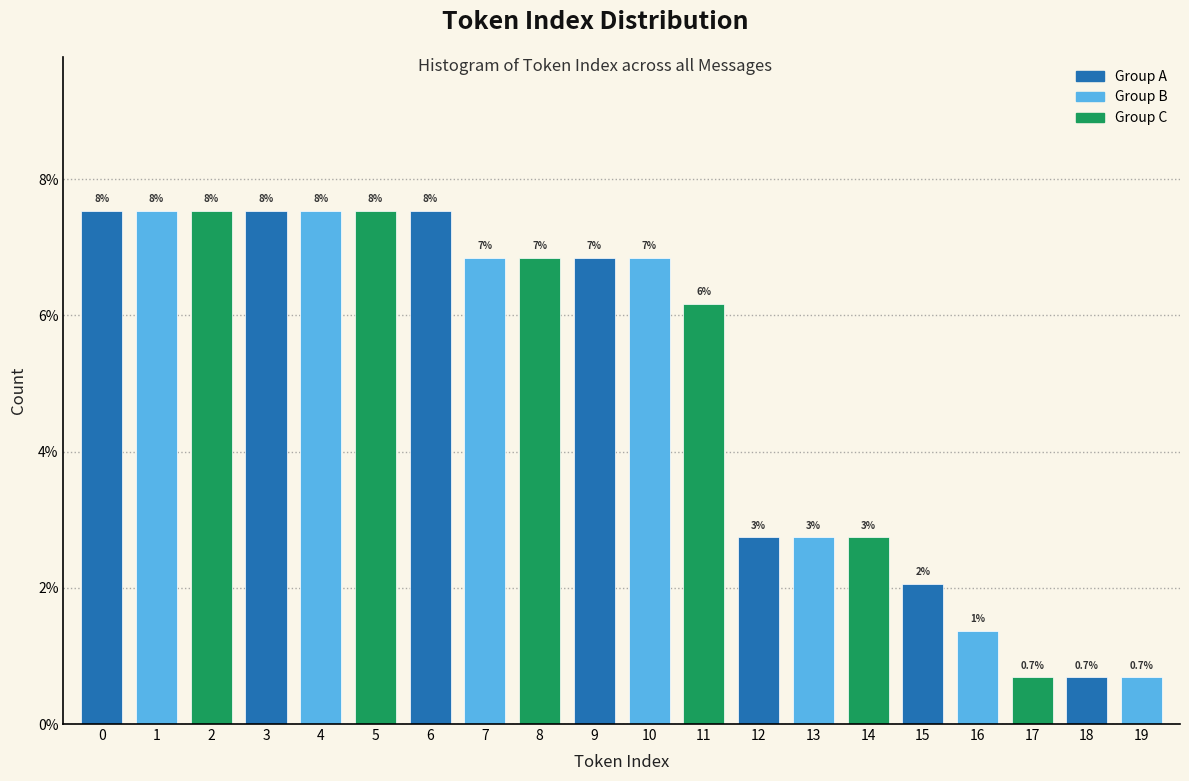

Does the chart contain any negative values?

No